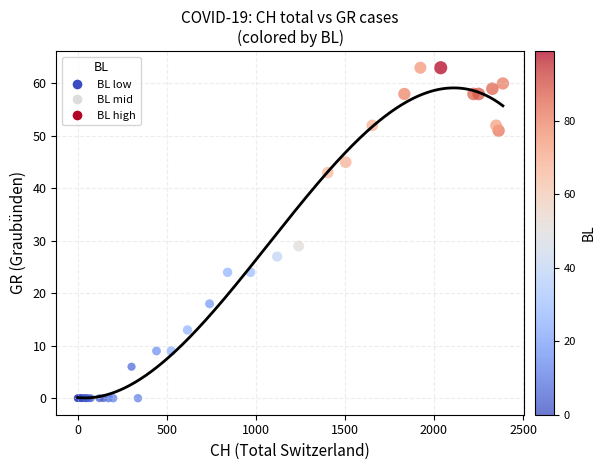

What Y value in the scatter plot is closest to 31?

29